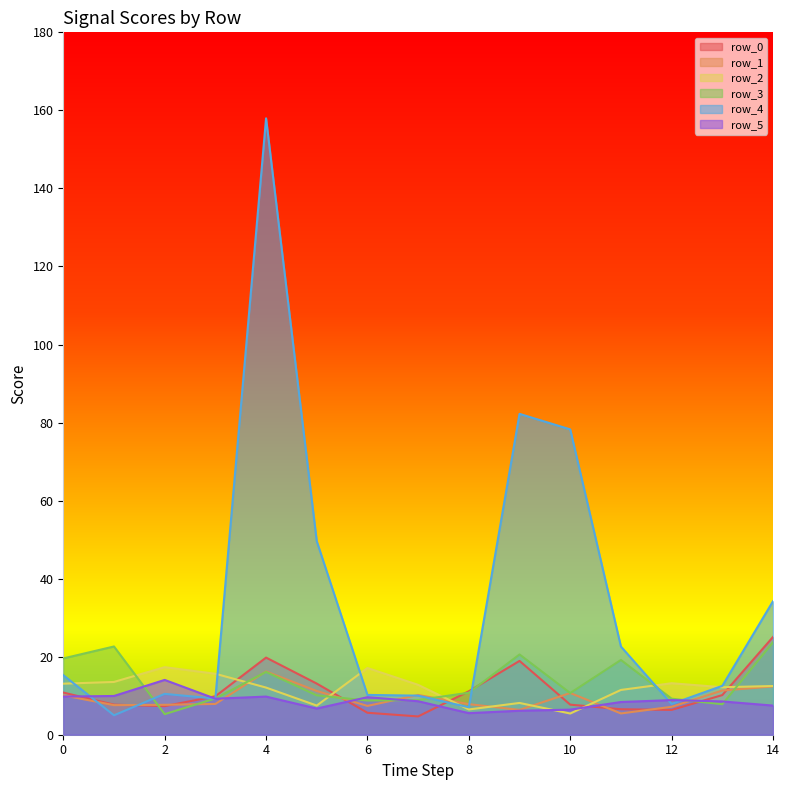

True or false: row_3 has more than 0 points higher than both neighbors.

True